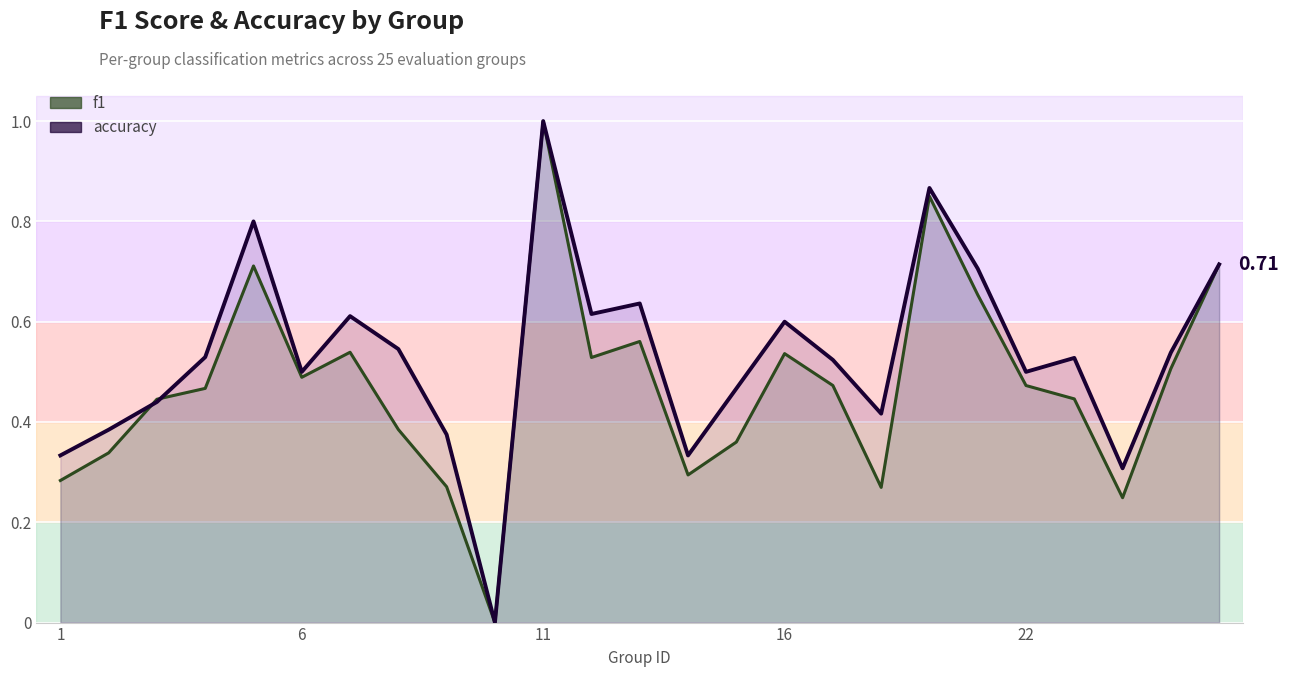

Which series has the largest total across all categories?

accuracy